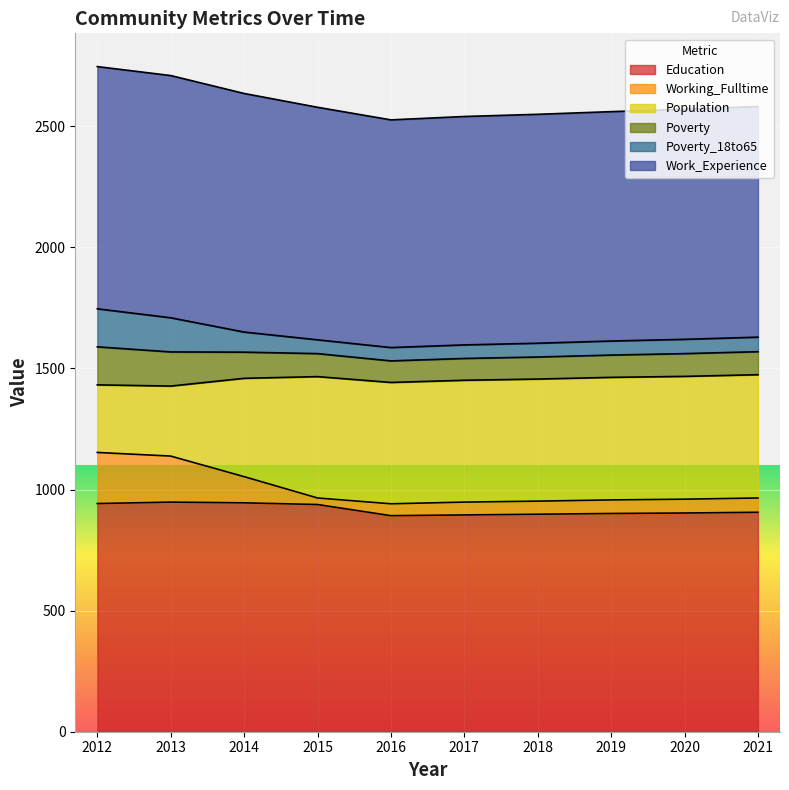

True or false: Population and Poverty cross at least once.

False